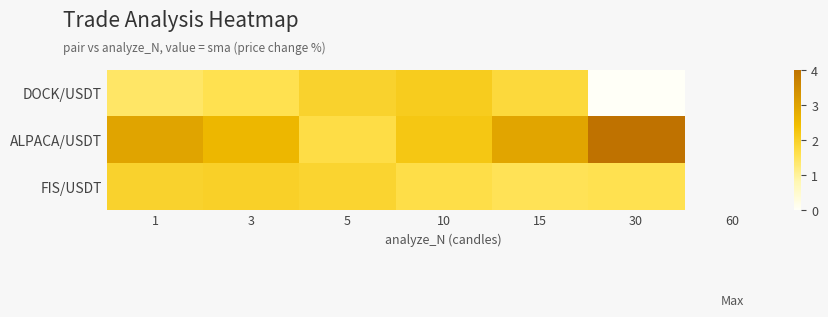

The DOCK/USDT series shows 2.8 at 3. True or false?

False